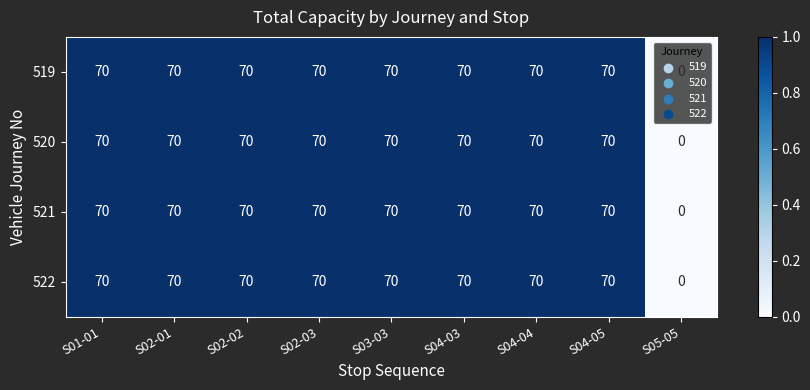

At which category does the chart reach its minimum across all series?

S05-05